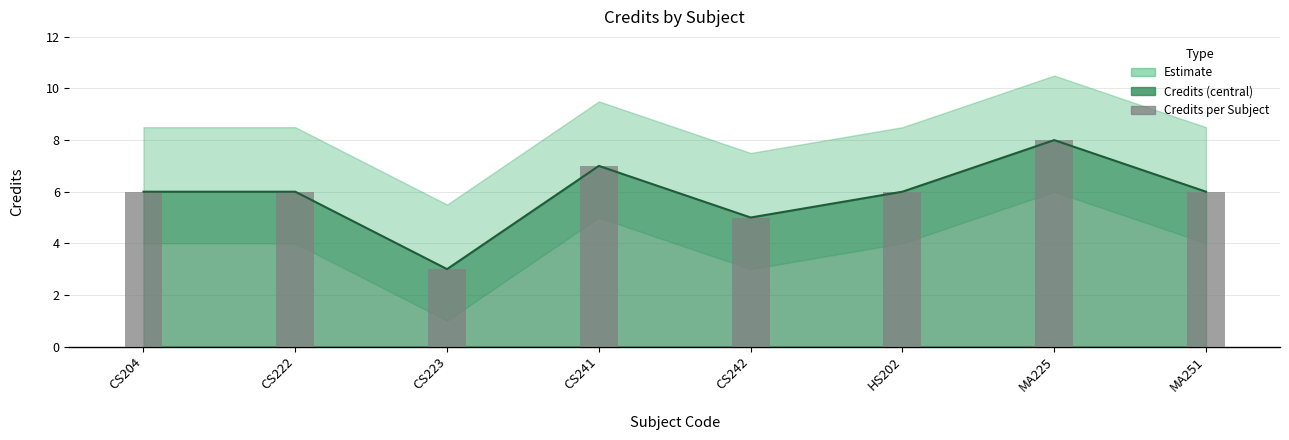

Approximately how many times larger is the value at CS241 compared to CS204?

1.2